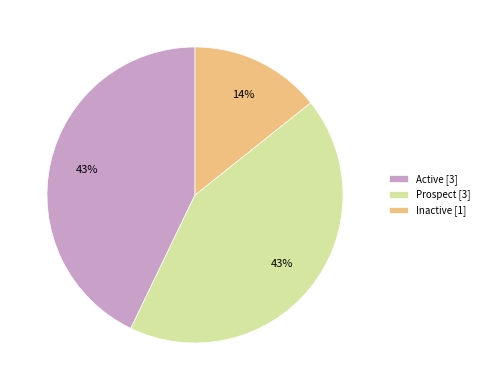

To the nearest percent, what is the combined percentage of Active and Inactive?

57%